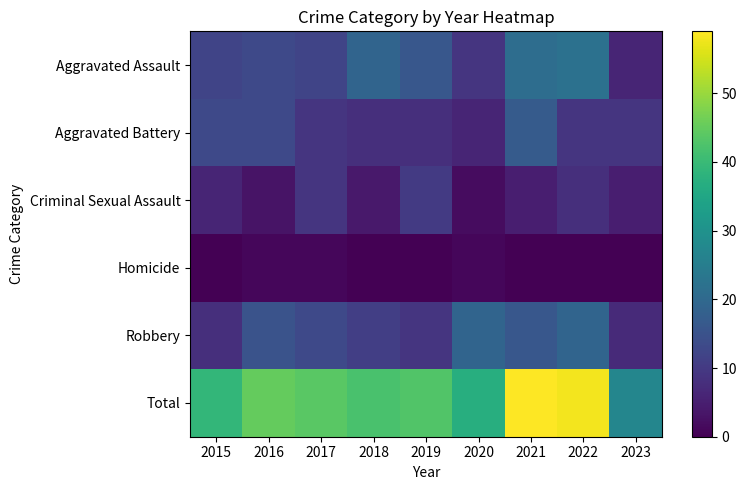

At which category does the chart reach its minimum across all series?

2015